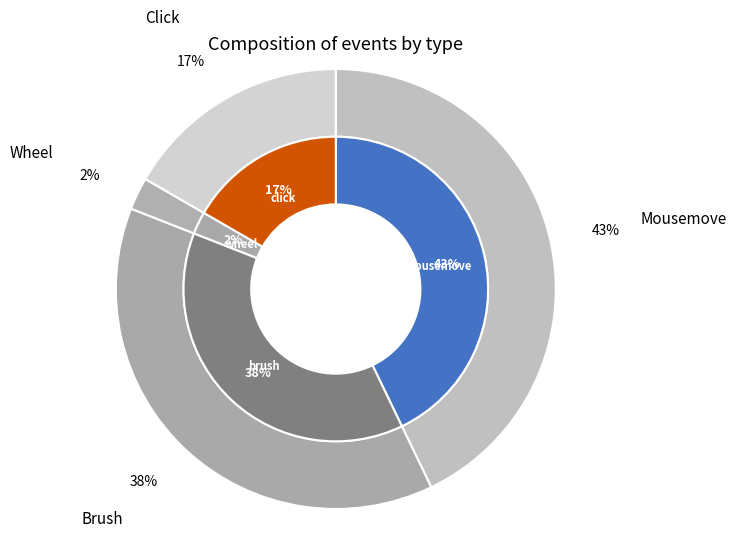

Approximately how many times larger is the value at wheel compared to brush?

0.1